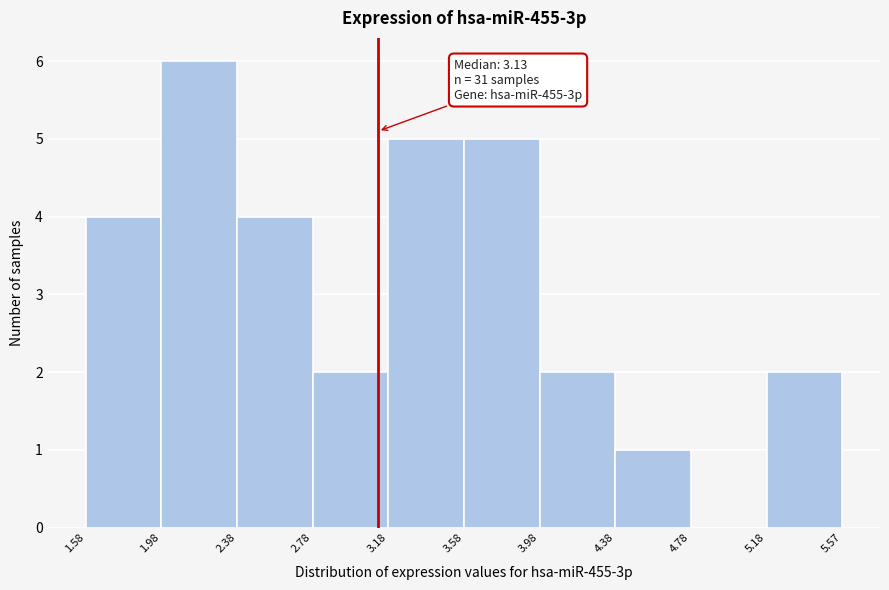

Which range on the x-axis has the tallest bar?

1.98 to 2.38